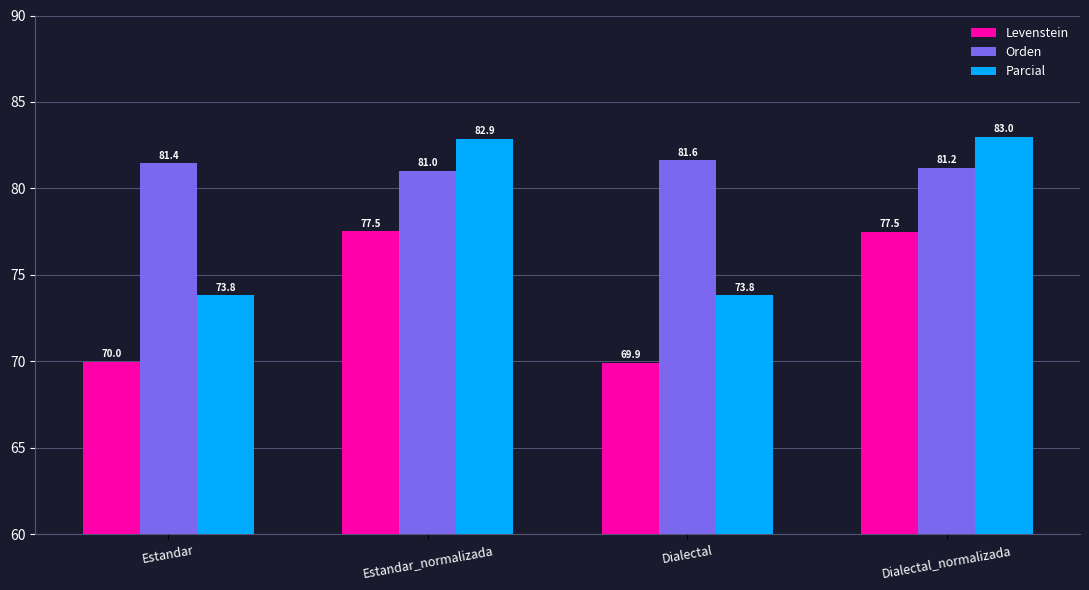

List the series in order of their overall mean, highest first.

Orden, Parcial, Levenstein